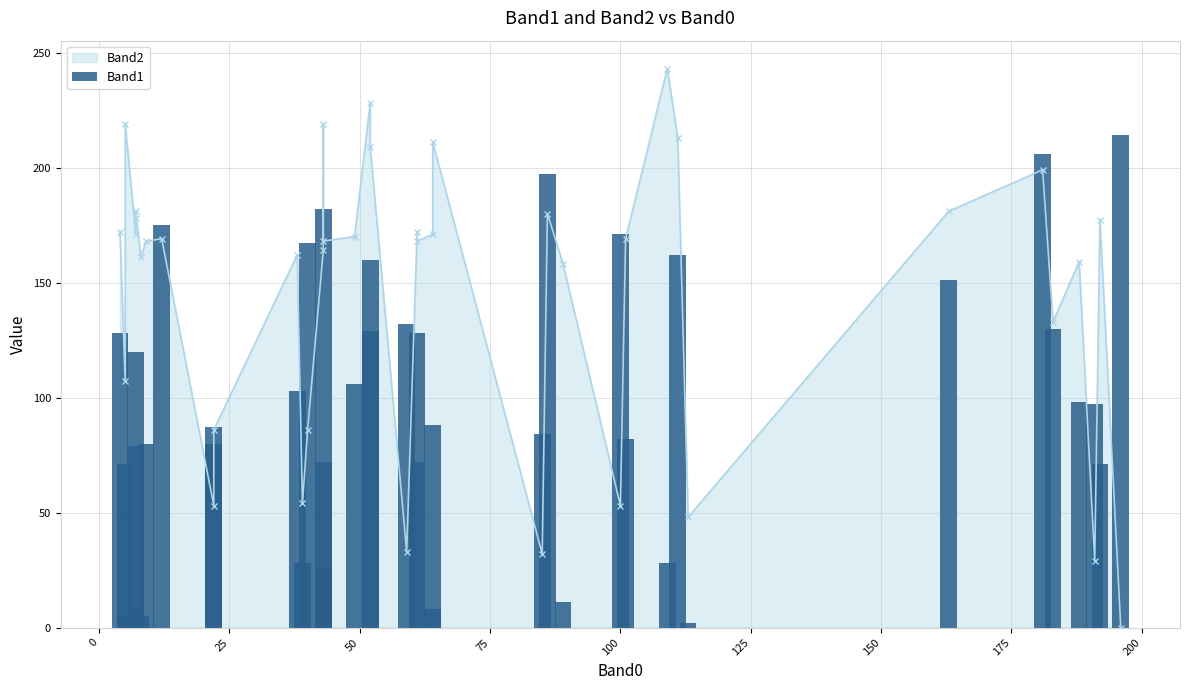

What is the difference between the second highest and minimum values?

204